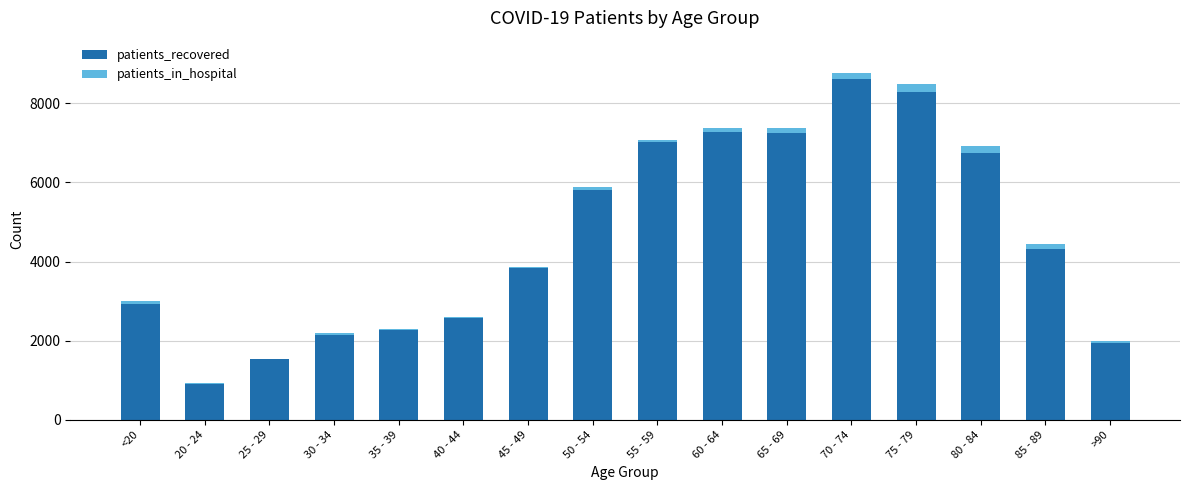

Which category has the highest value in the patients_recovered series?

70 - 74